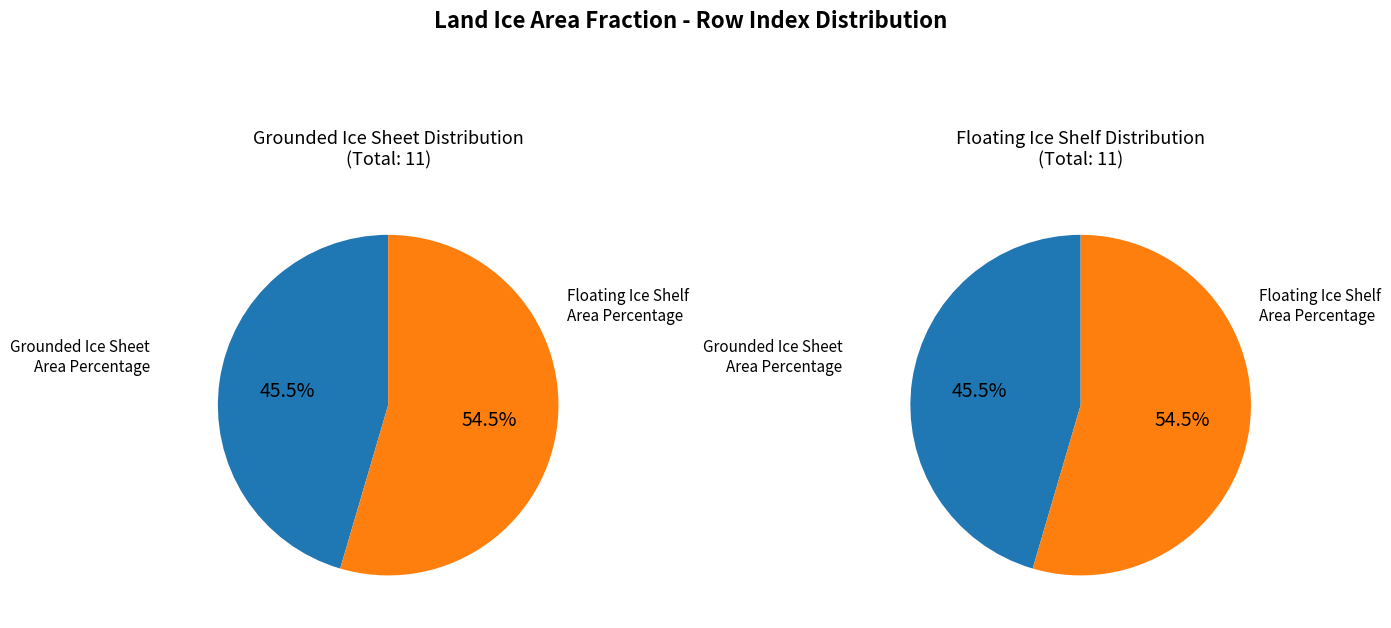

Count the number of slices in the pie.

2